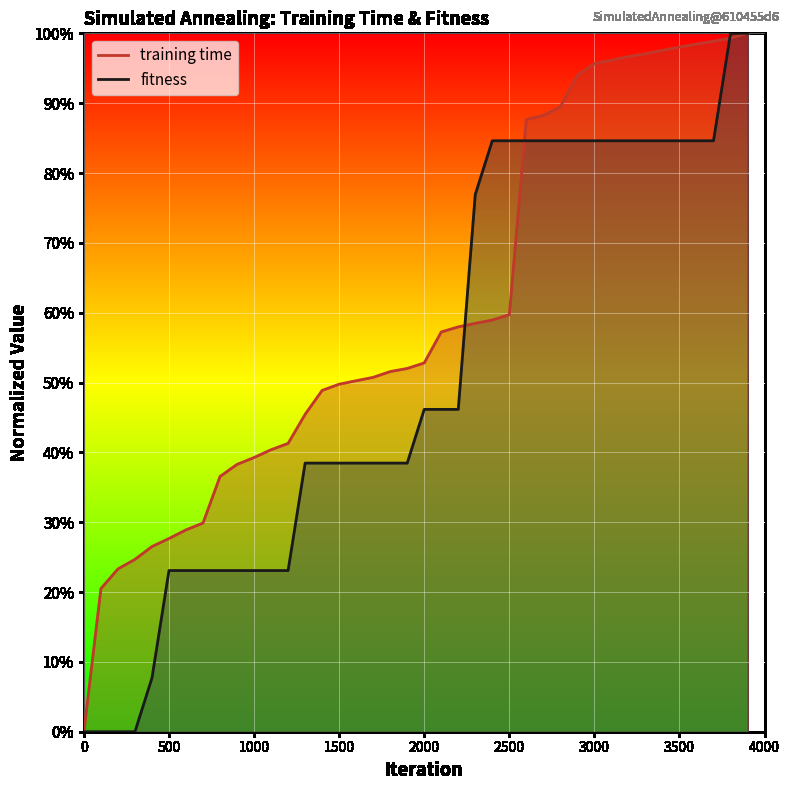

What is the total value across all series at 700?

0.5